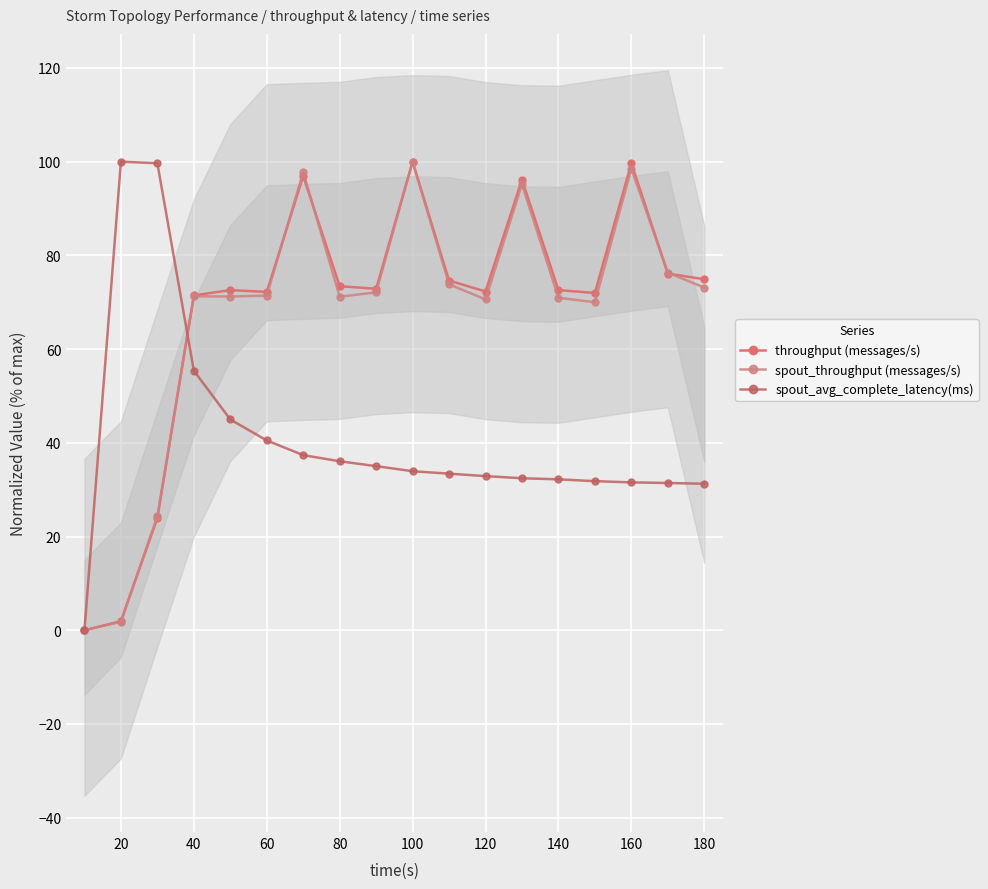

Between 200 and 13, which is larger?

200